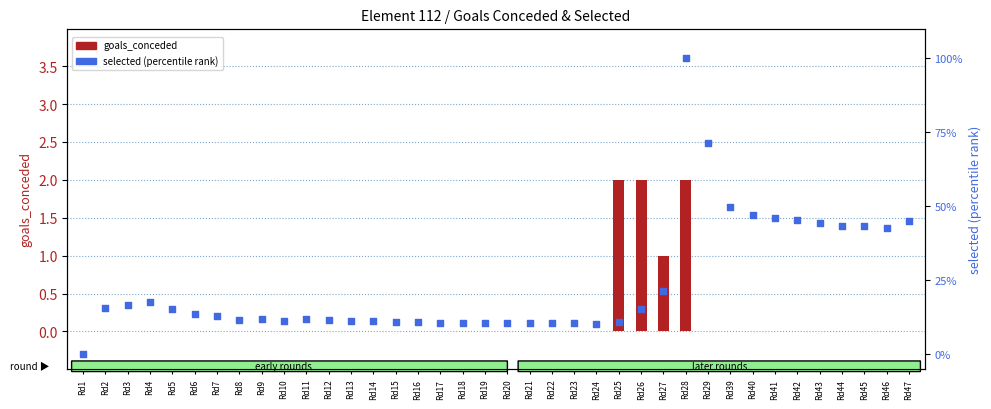

Which series has the largest total across all categories?

selected (percentile)